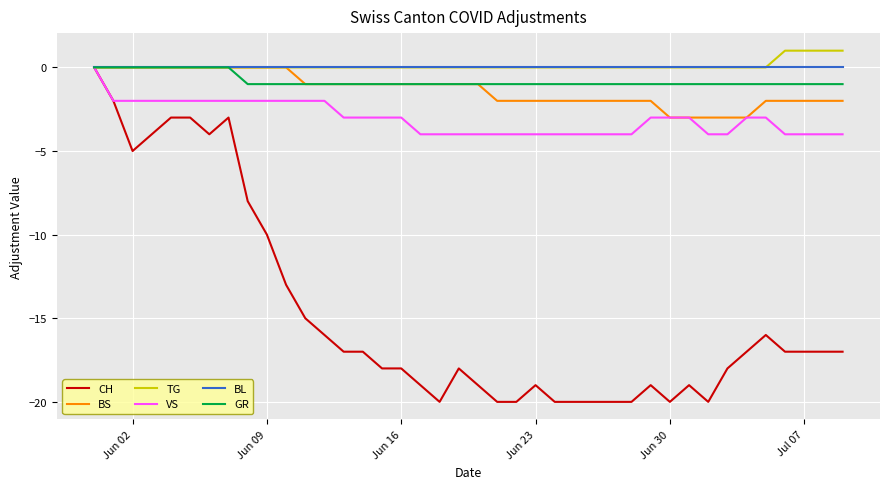

Which series has the largest range (max minus min)?

CH